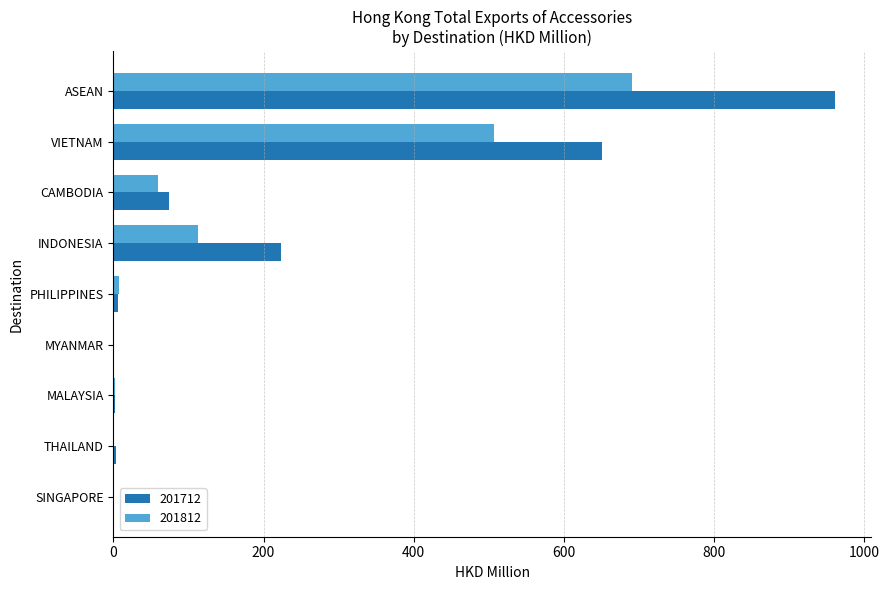

What value does the 201712 series have at CAMBODIA?

73.7